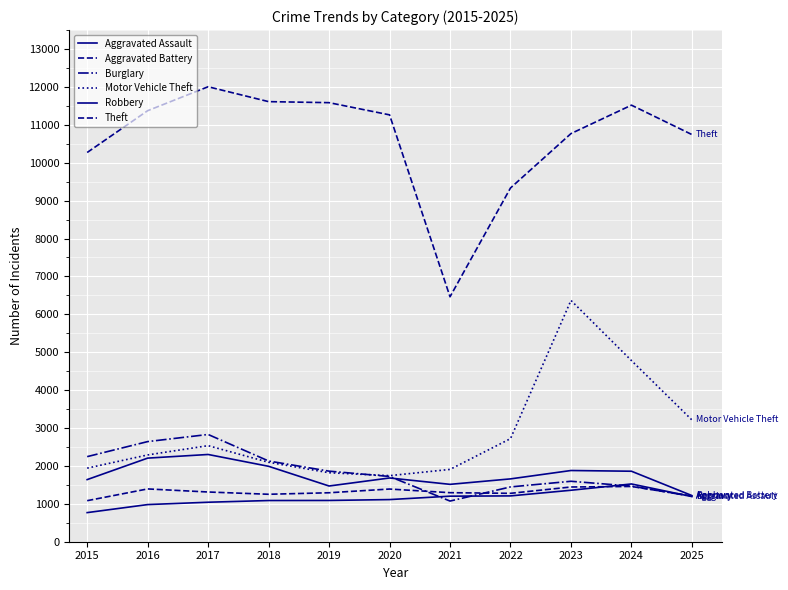

What is the sum of all Aggravated Assault values?

12562